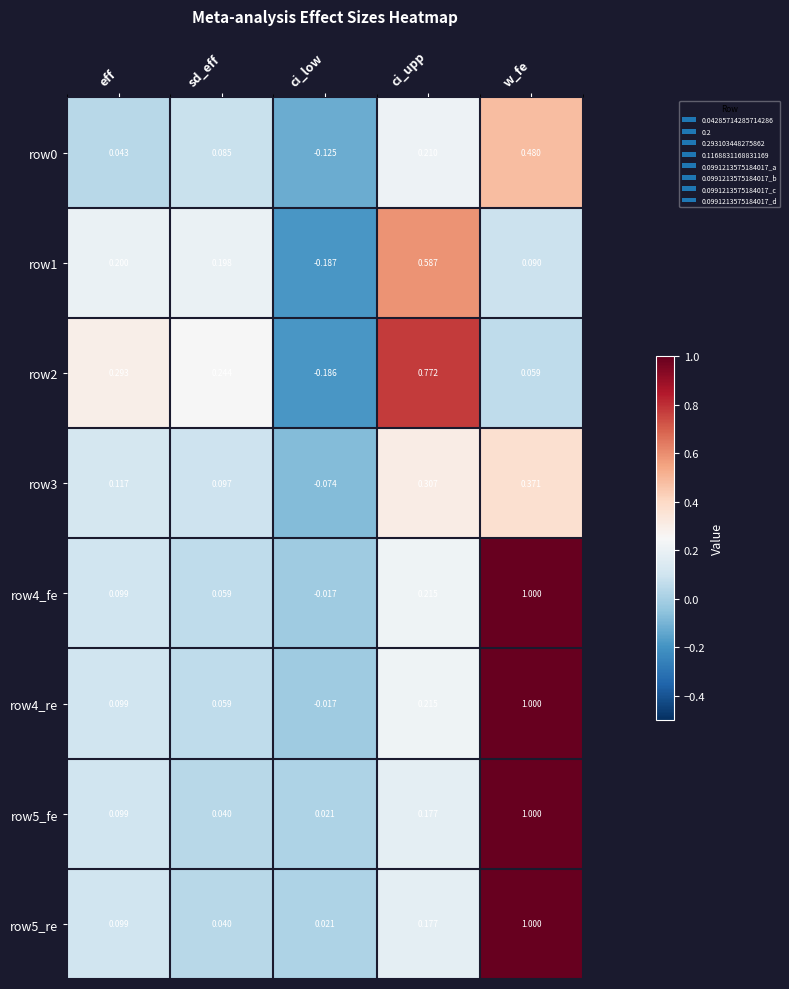

At which category is the sum across all series the highest?

w_fe